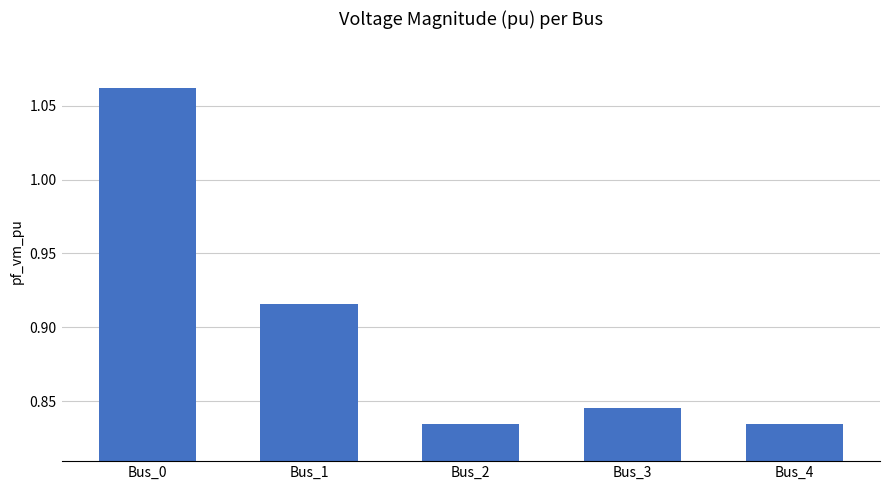

How many bars are there in total?

5